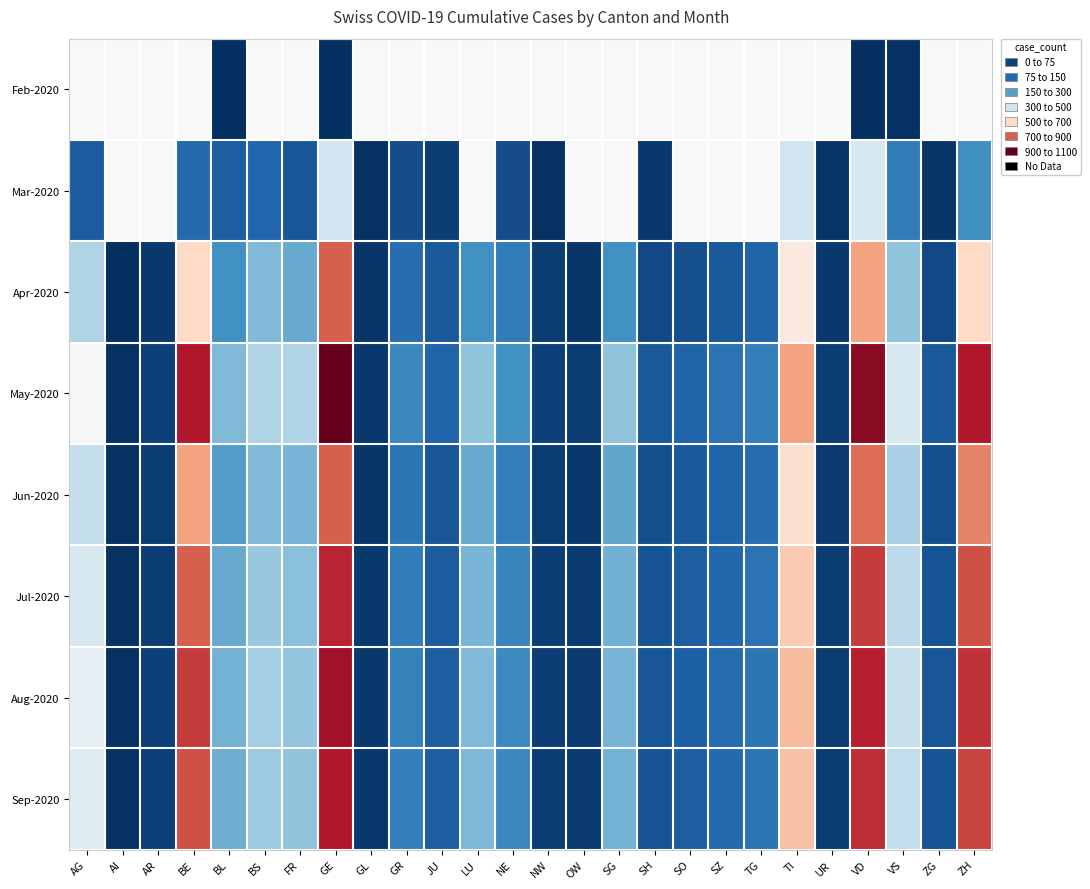

What is the minimum value for Mar-2020?

5.0